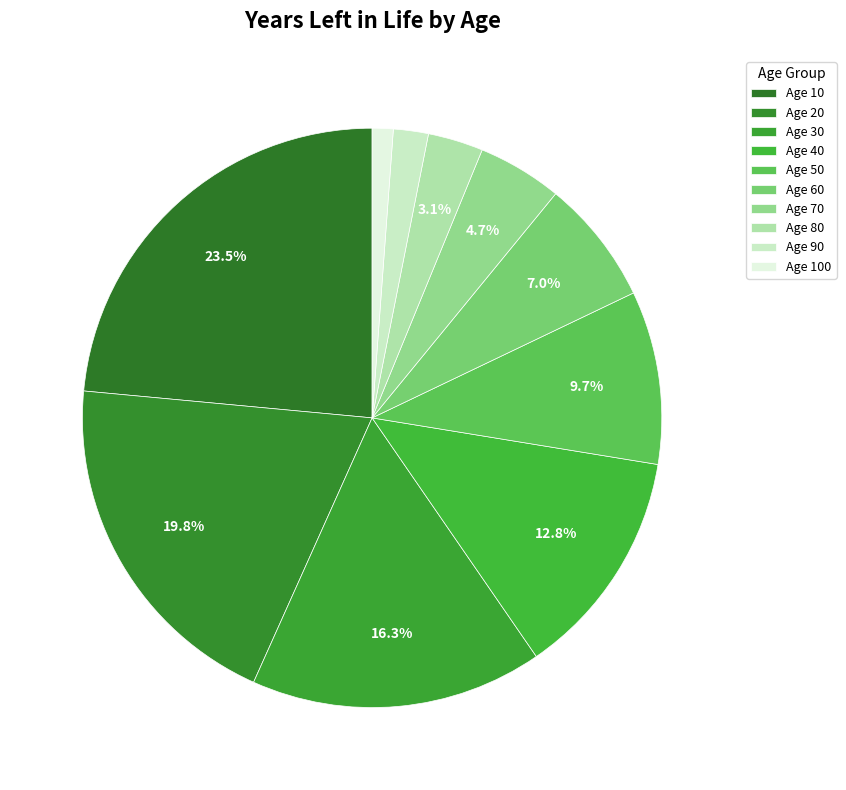

To the nearest percent, what is the average slice percentage?

10%